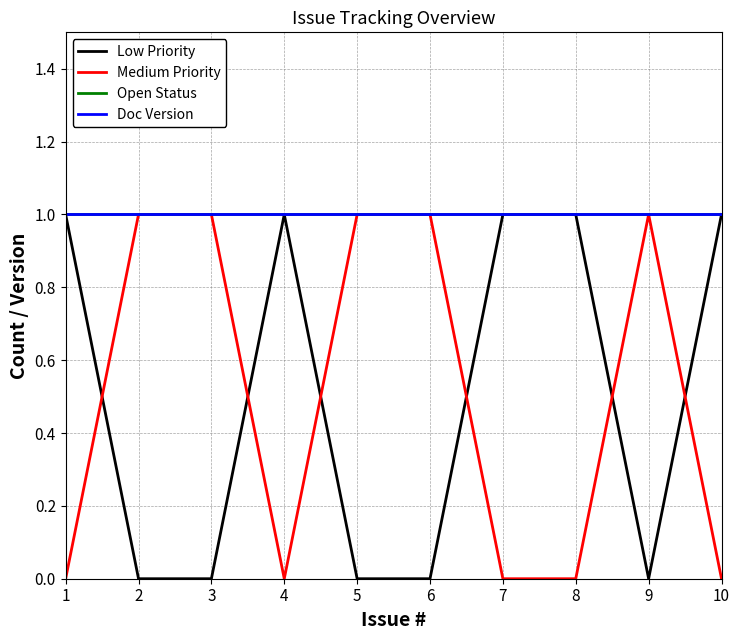

What is the total value across all series at 4?

3